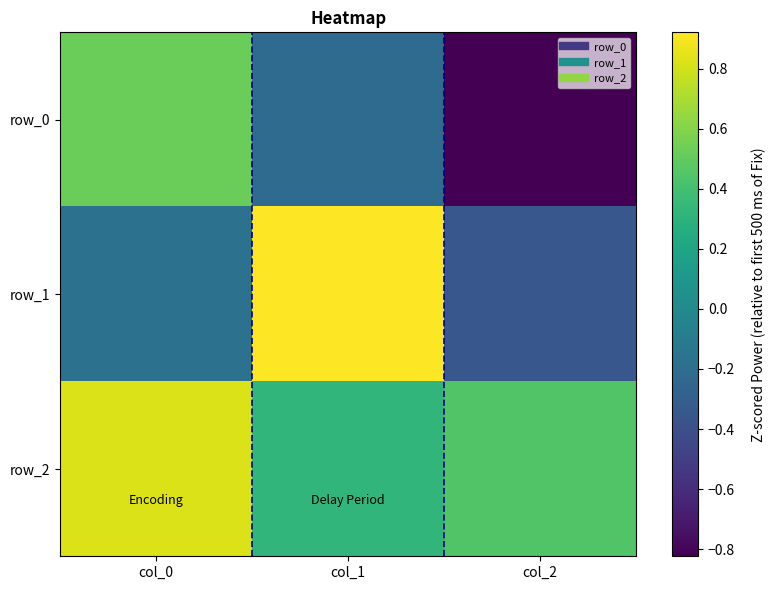

Which has a higher value, col_2 or col_1?

col_1